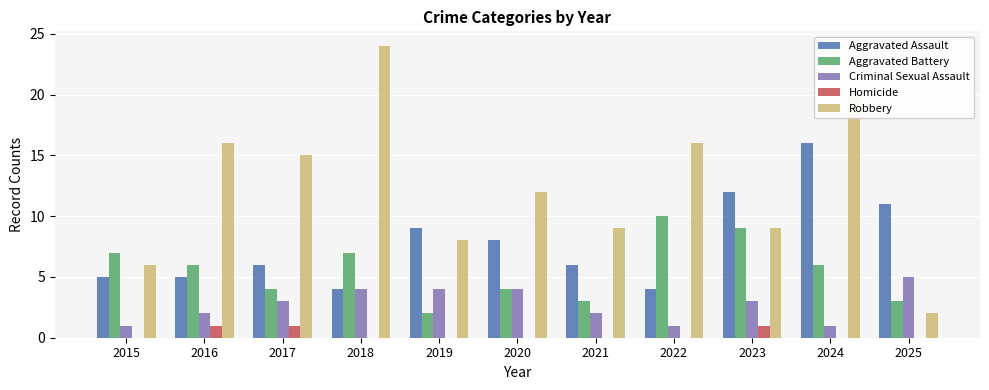

Which series changed the most between 2019 and 2020?

Robbery